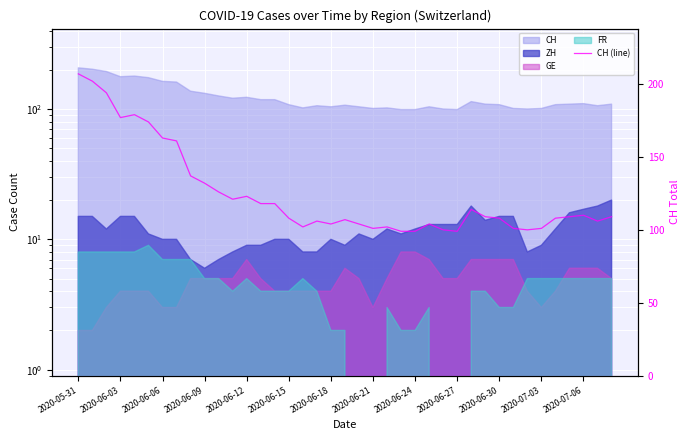

At which label does the data first exceed 109?

2020-05-31